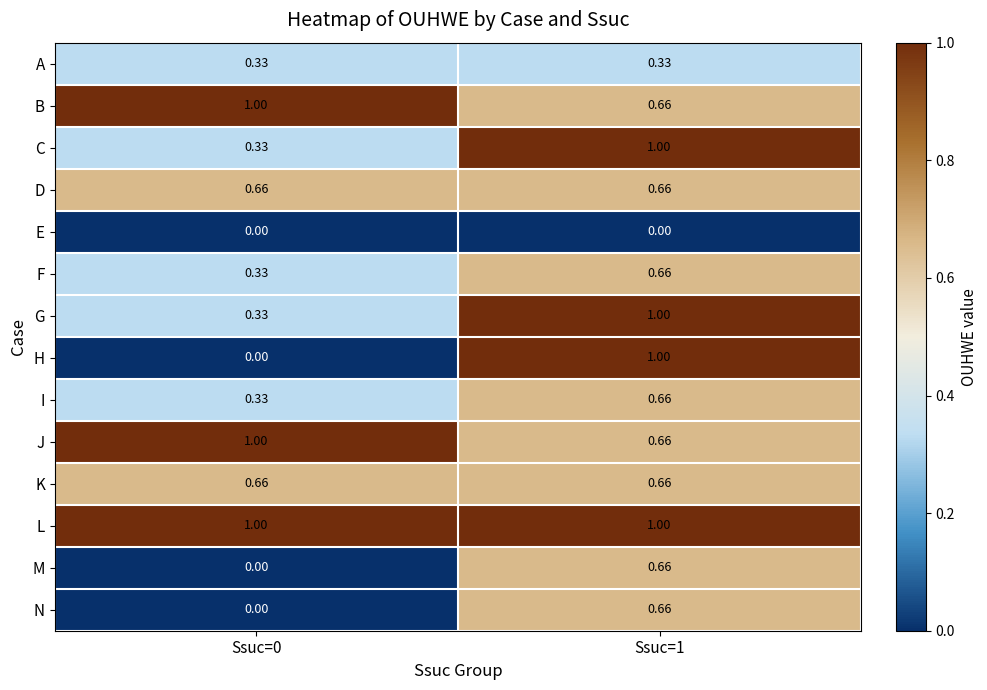

Which series has the largest total across all categories?

L